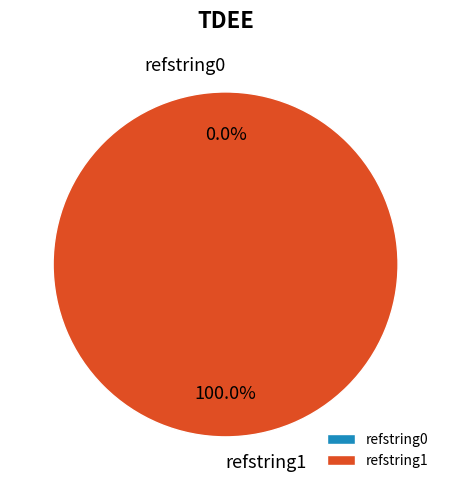

How many slices are in this pie chart?

2